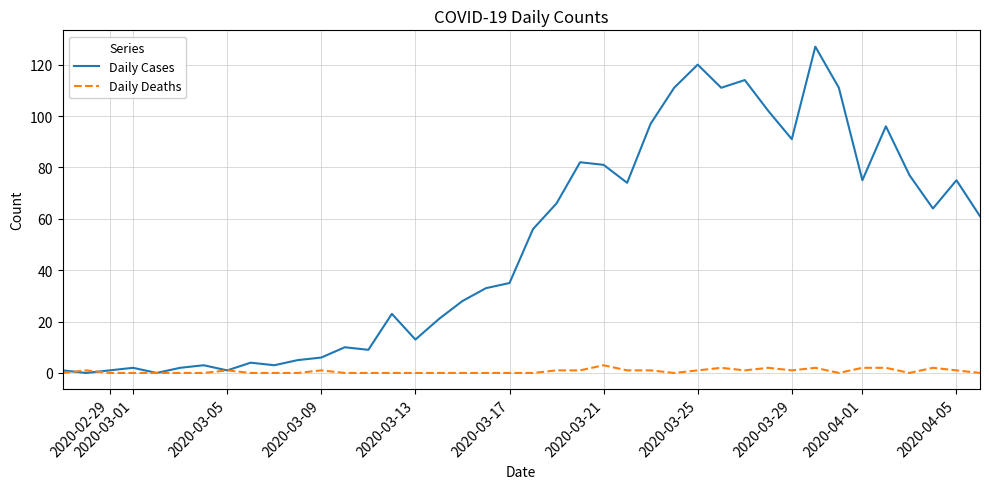

Which series has the widest spread of values?

Daily Cases